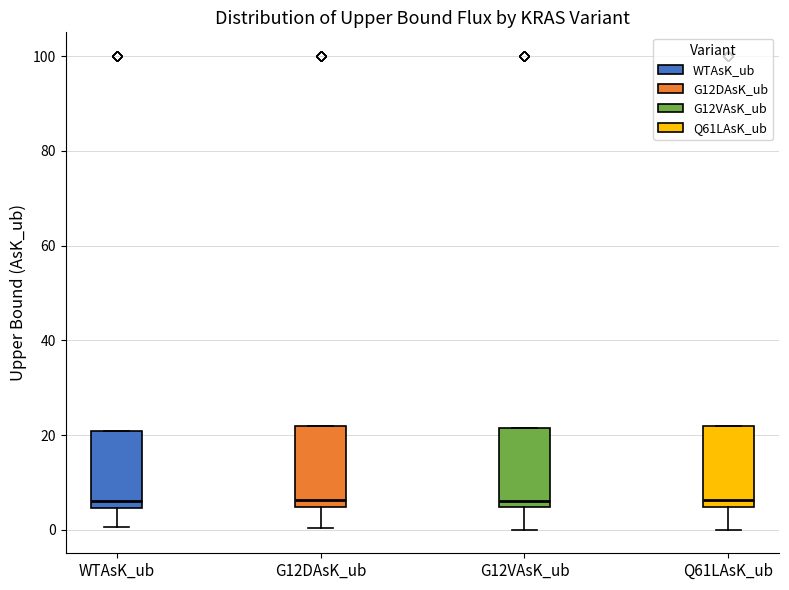

Reading left to right, transcribe this box plot: for each box, give where its median line is, the range the box spans, and where its two whiskers end, as read against the y-axis. The values are not printed on the chart, so give them approximately, as read against the axis.

WTAsK_ub: median 6, box 4 to 20, whiskers 0 to 20
G12DAsK_ub: median 6, box 4 to 22, whiskers 0 to 22
G12VAsK_ub: median 6, box 4 to 22, whiskers 0 to 22
Q61LAsK_ub: median 6, box 4 to 22, whiskers 0 to 22